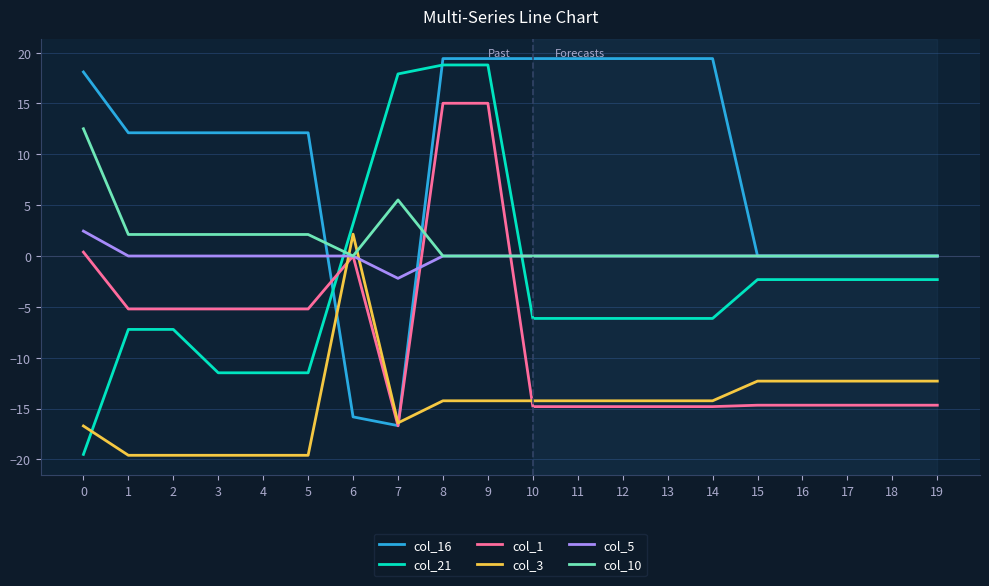

After their last crossing, which series has the higher values: col_3 or col_5?

col_5